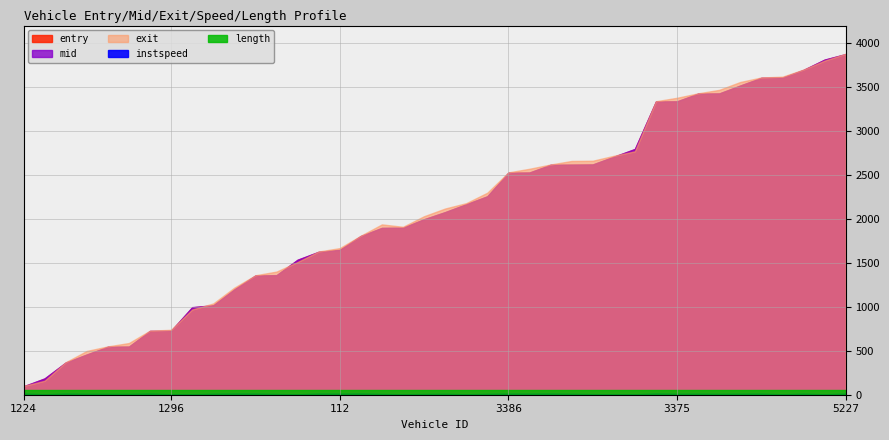

What is the value of the instspeed point at the 2nd from the left?

5.0